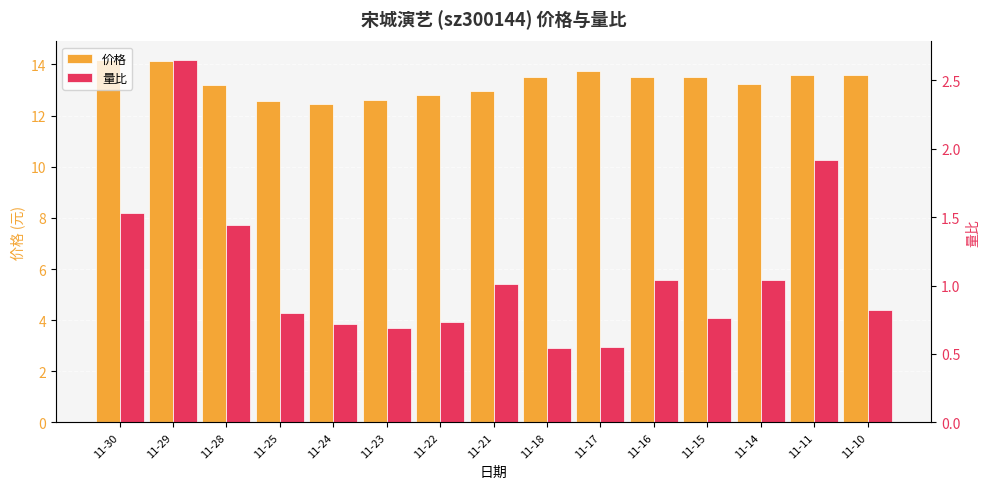

At 11-21, list the series in order from largest to smallest.

价格, 量比